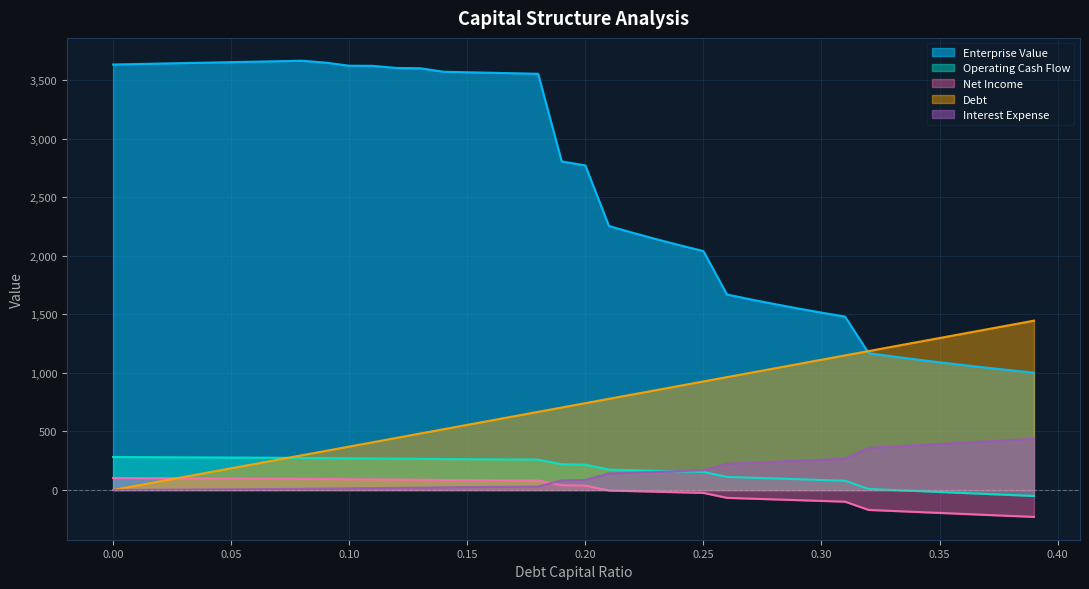

How many categories are shown in the chart?

40